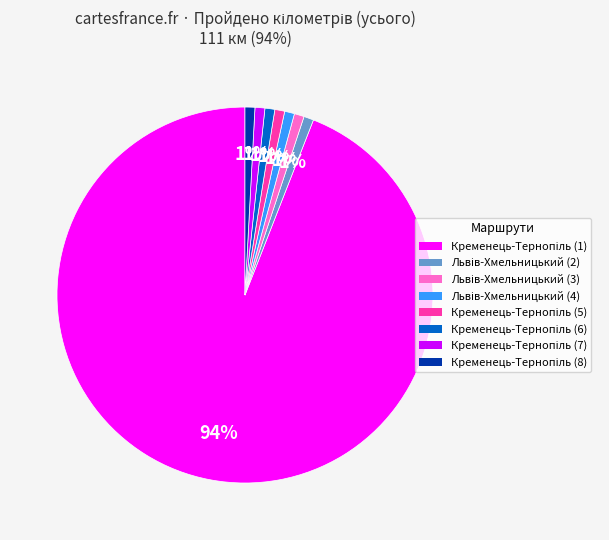

How many slices are in this pie chart?

8